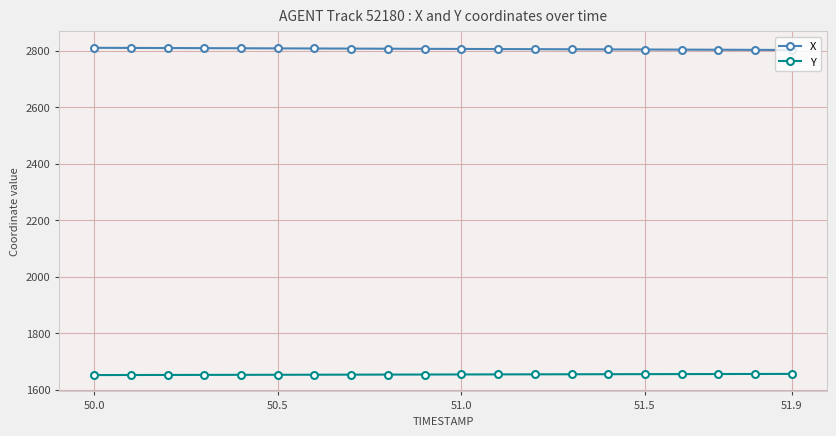

What is the highest value of the Y series?

1655.5